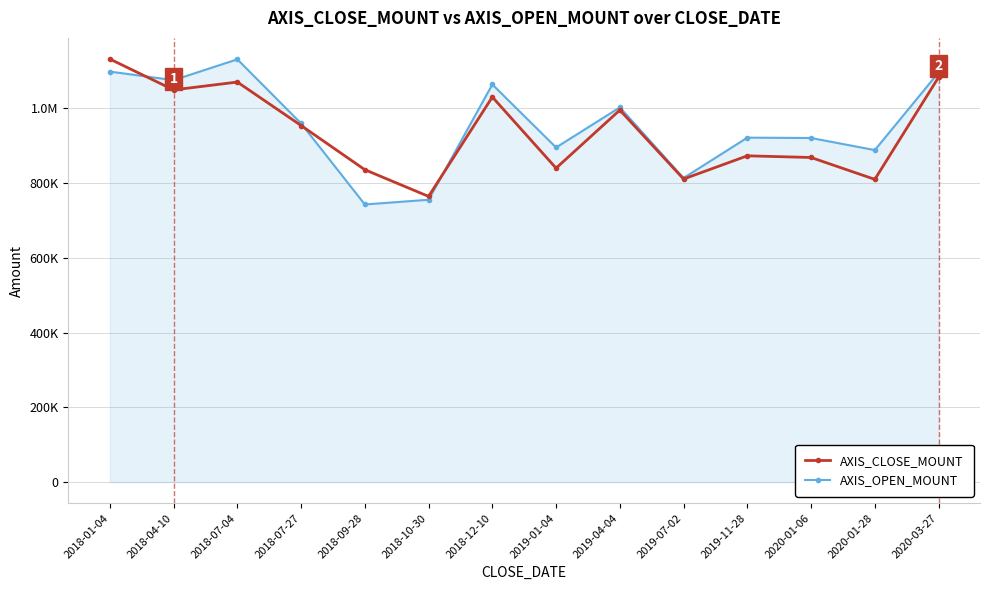

Reading right to left, list all the values displayed in this chart.

AXIS_CLOSE_MOUNT: 1083200	810000	868500	873000	810900	995400	840000	1030400	764400	835800	954100	1070400	1049400	1132000
AXIS_OPEN_MOUNT: 1096000	888300	920700	921600	813600	1002600	895300	1064000	755400	742800	959700	1131200	1075500	1098400